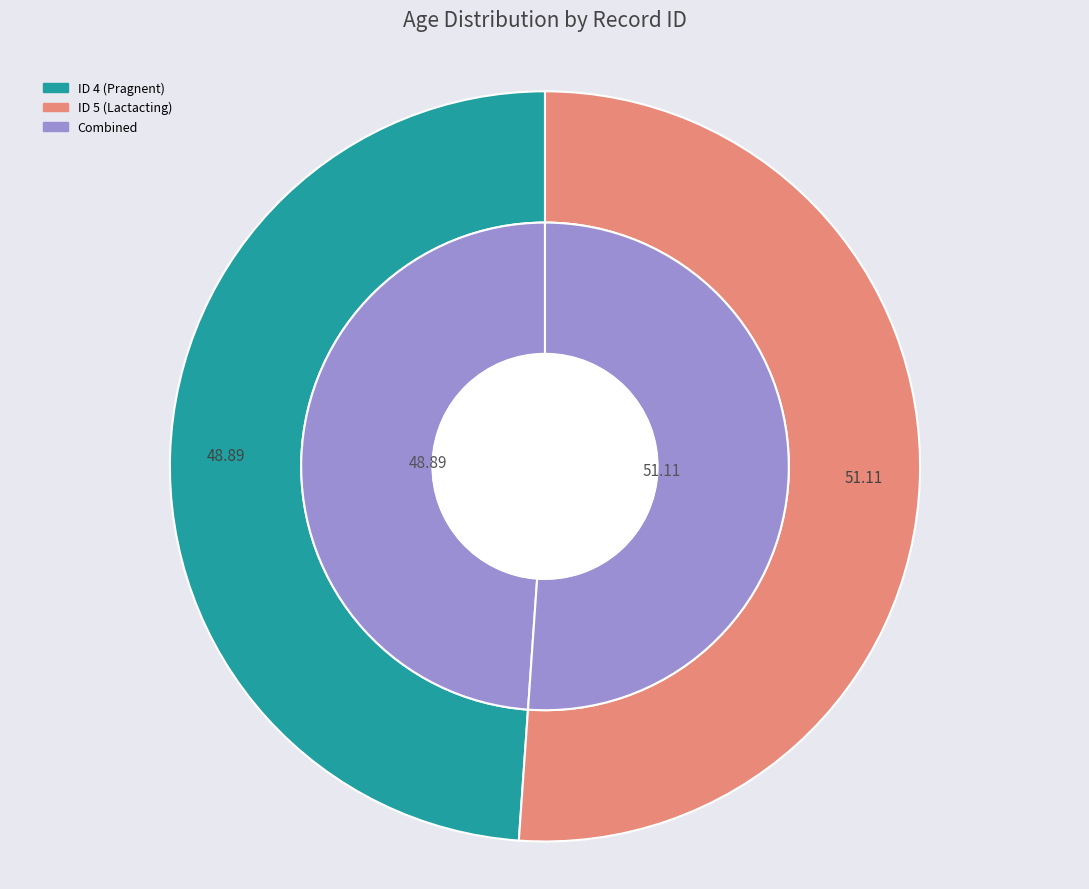

Which has a higher value, 4 or 5?

5